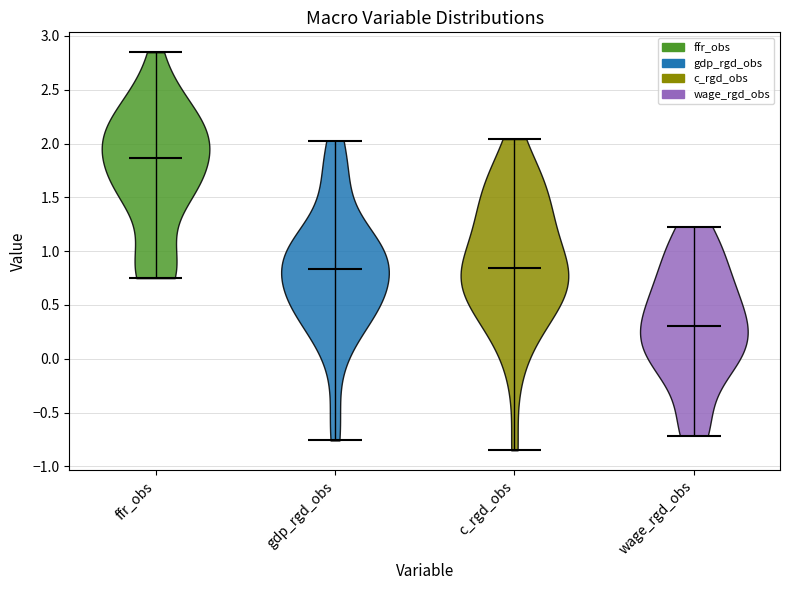

What is the highest point the violin for wage_rgd_obs reaches on the y-axis? The values are not printed on the chart, so give them approximately, as read against the axis.

1.25